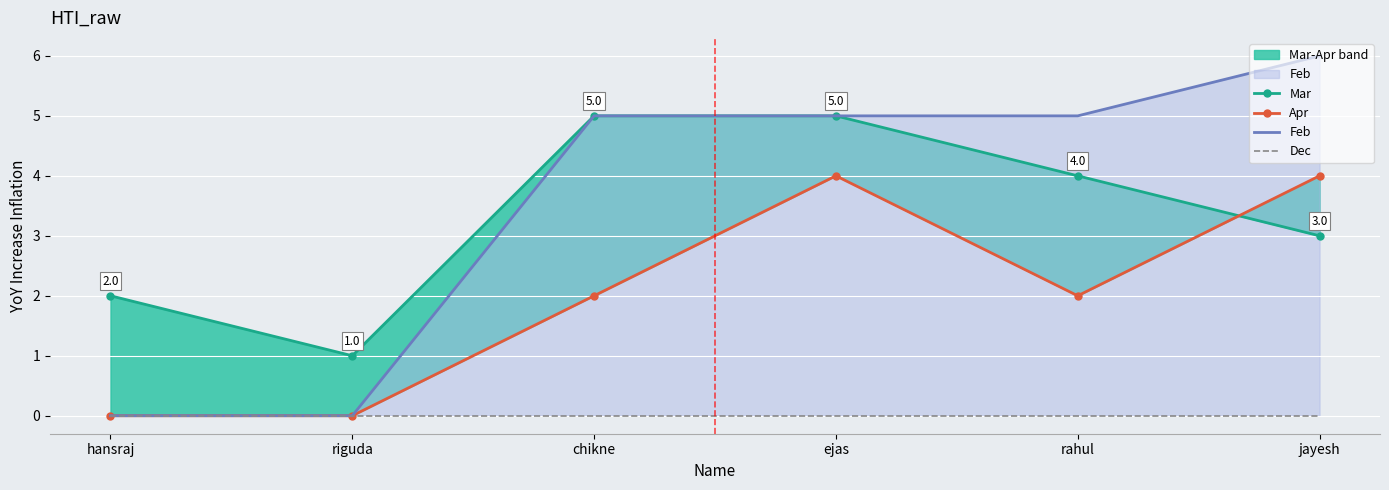

What is the difference between the second highest and minimum values in the Apr series?

4